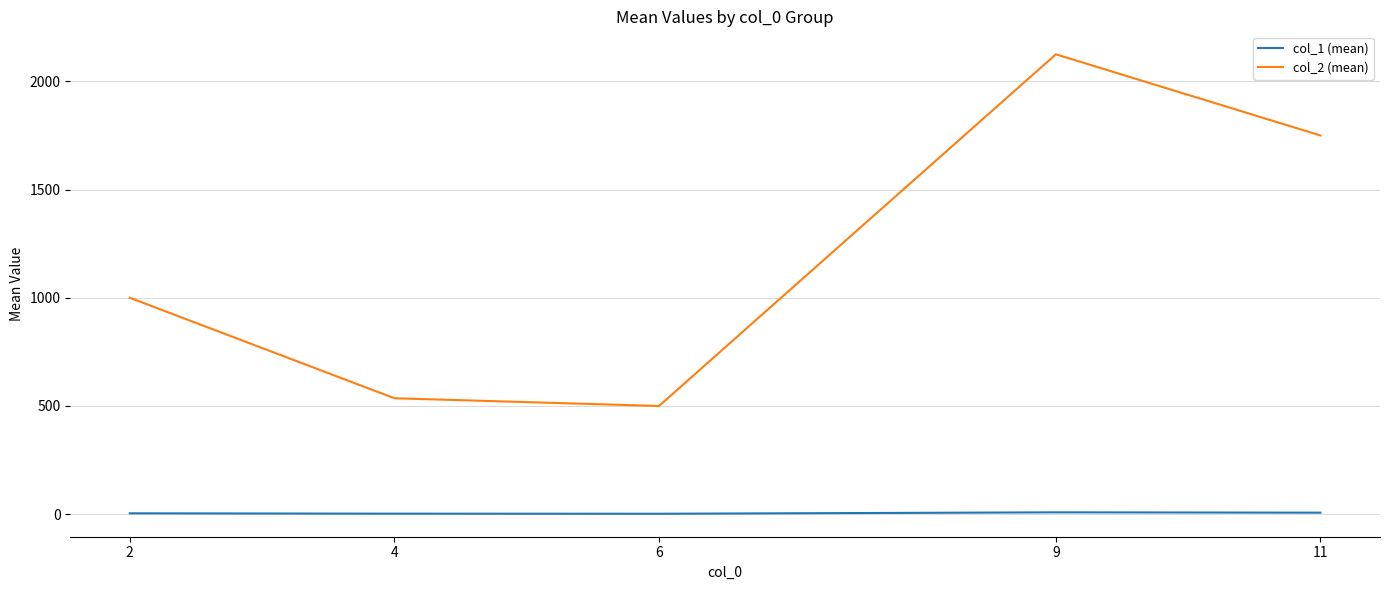

At which category does col_2 (mean) reach its first local valley?

6